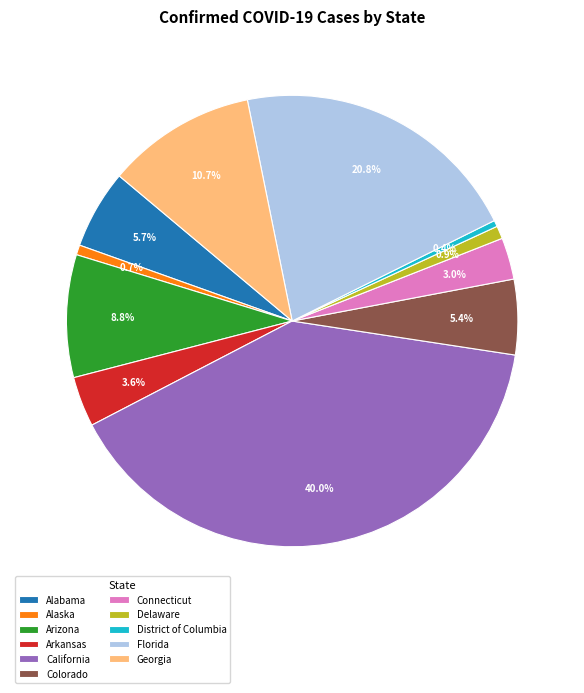

Which slice is the largest?

California